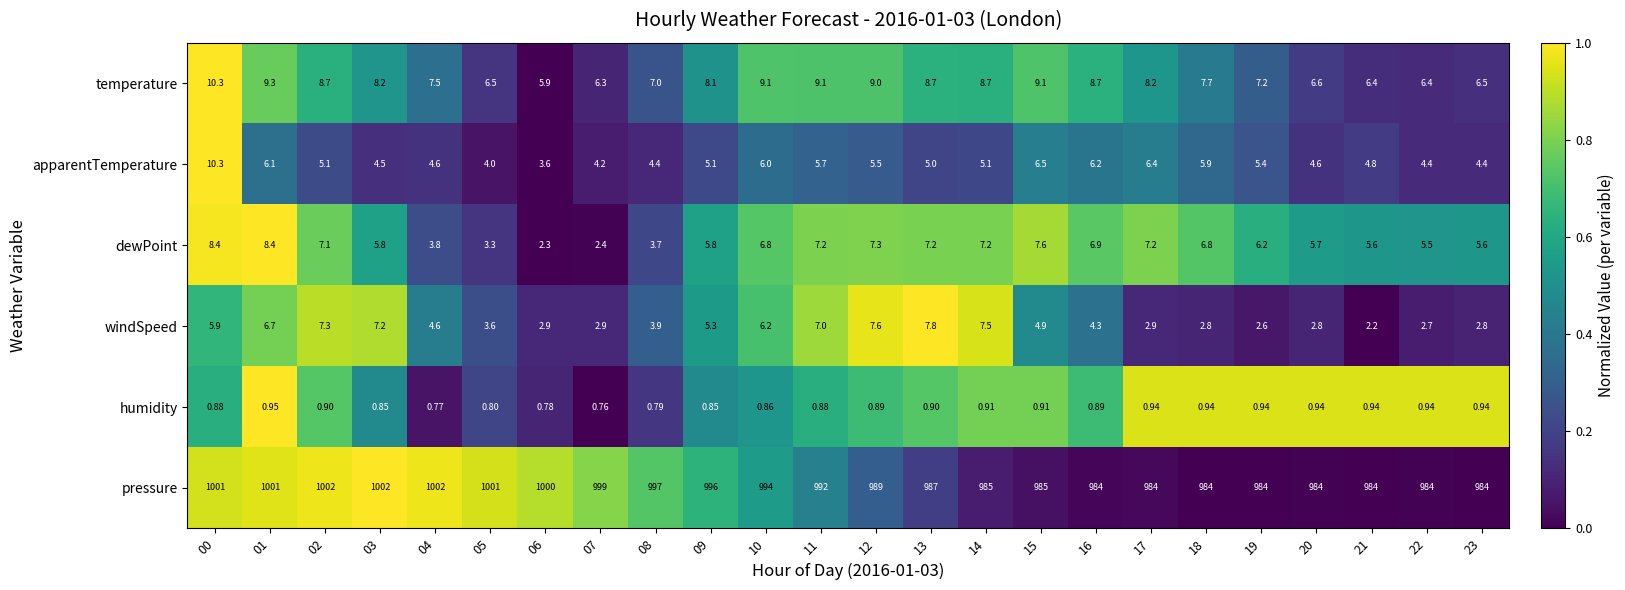

Which series has the largest range (max minus min)?

pressure